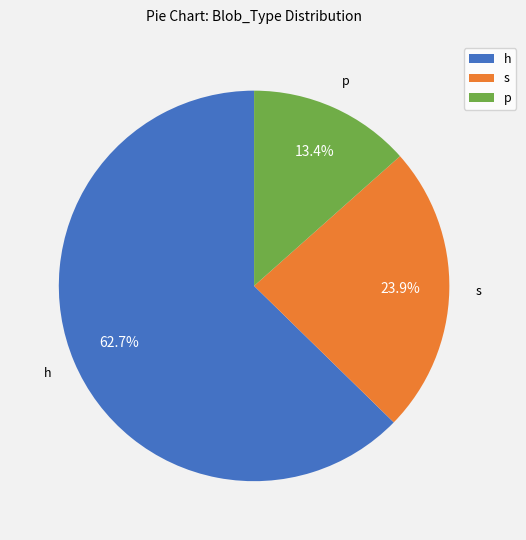

Rank the categories by value from lowest to highest.

p, s, h